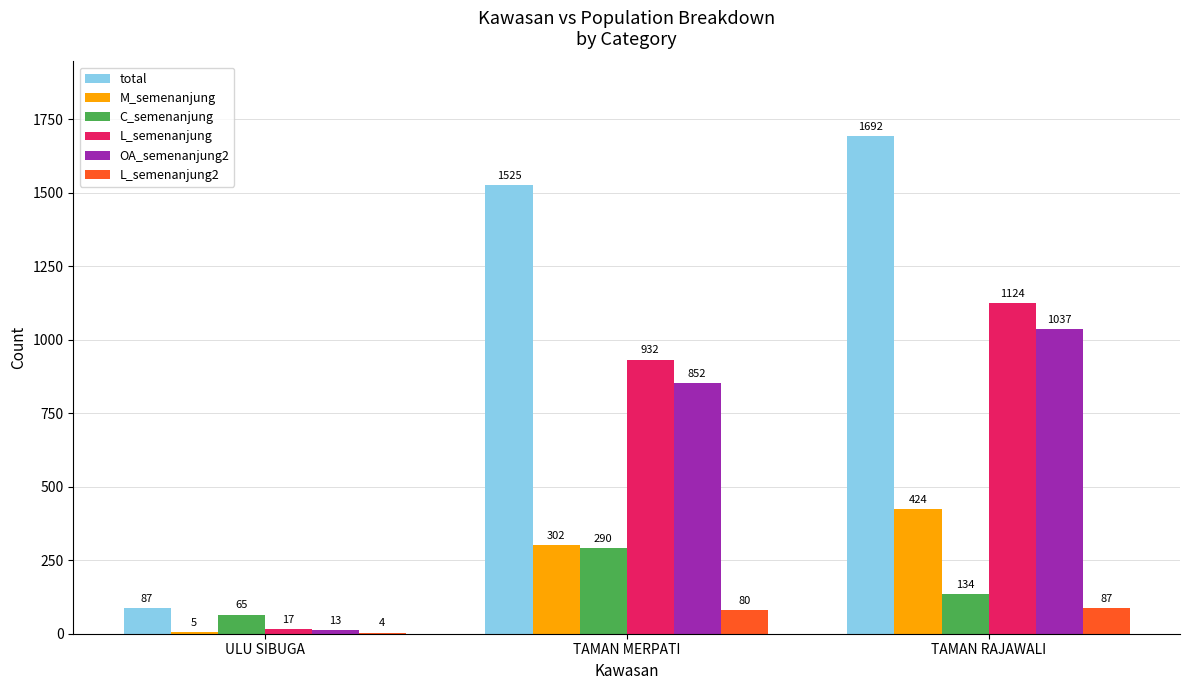

Which series has the largest total across all categories?

total